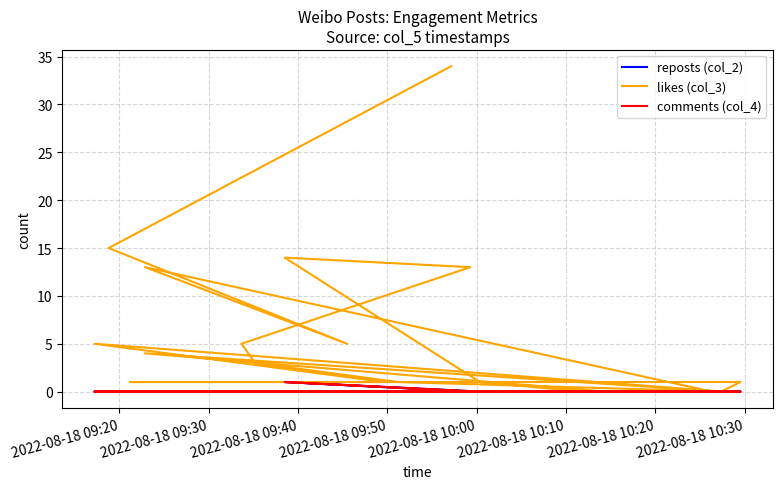

What are all the series names shown in the legend?

reposts (col_2), likes (col_3), comments (col_4)